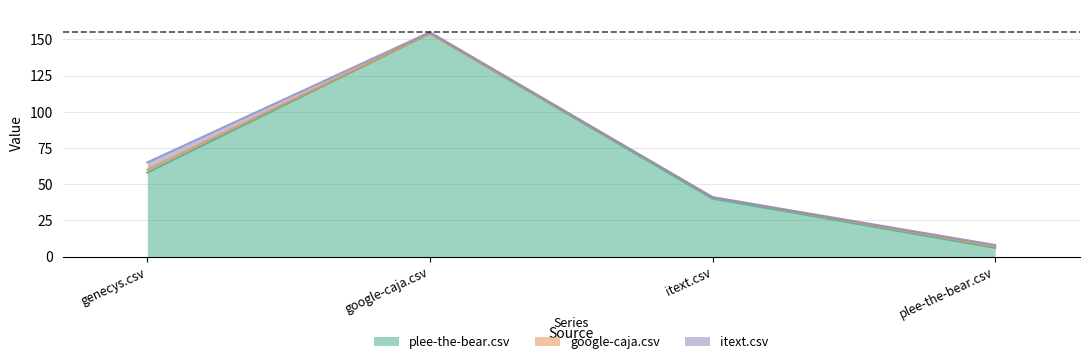

Reading left to right, list all the values displayed in this chart.

plee-the-bear.csv: genecys.csv=58	google-caja.csv=154	itext.csv=40	plee-the-bear.csv=6
google-caja.csv: genecys.csv=2	google-caja.csv=0	itext.csv=1	plee-the-bear.csv=1
itext.csv: genecys.csv=5	google-caja.csv=1	itext.csv=0	plee-the-bear.csv=1